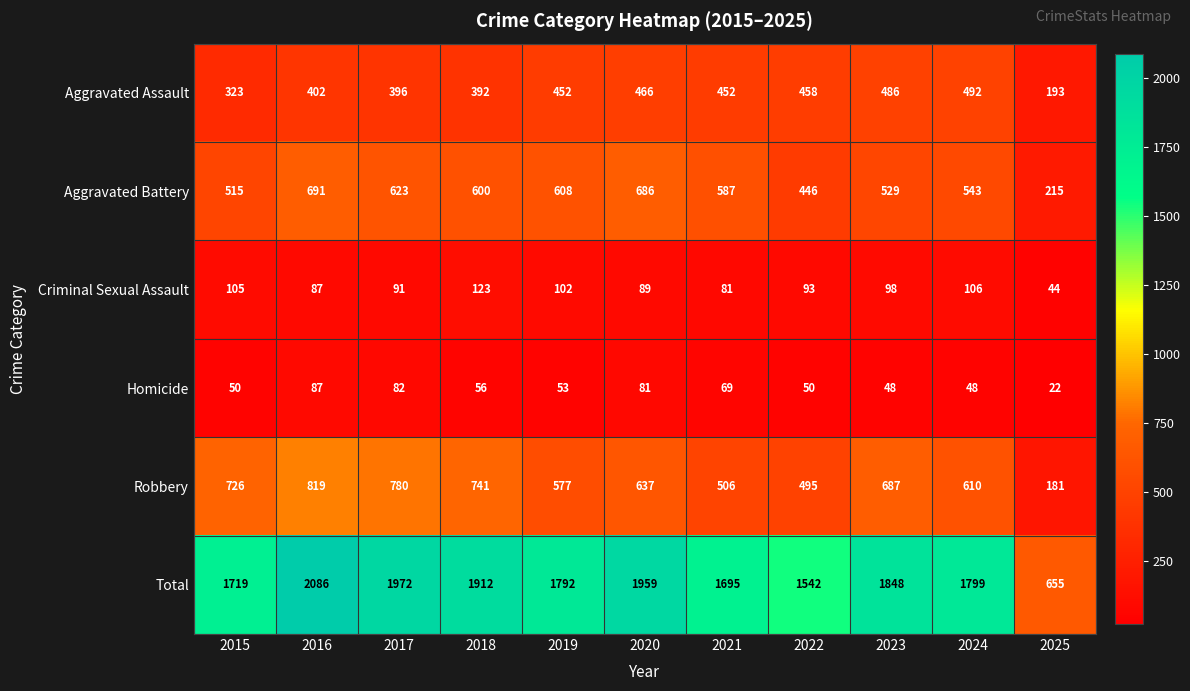

What is the sum of all Total values?

18979